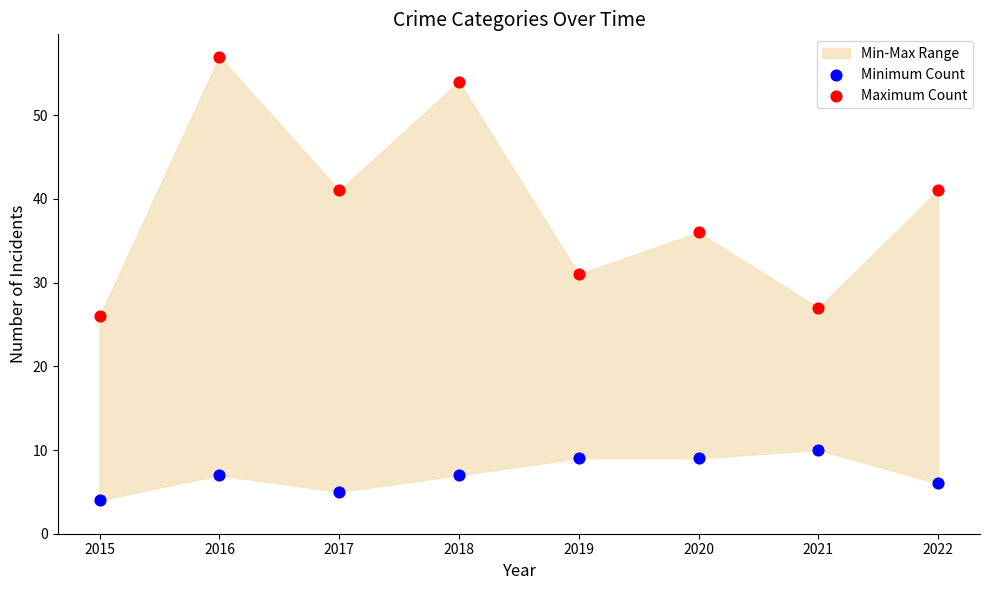

Which series has the largest Y range (max minus min)?

Maximum Count